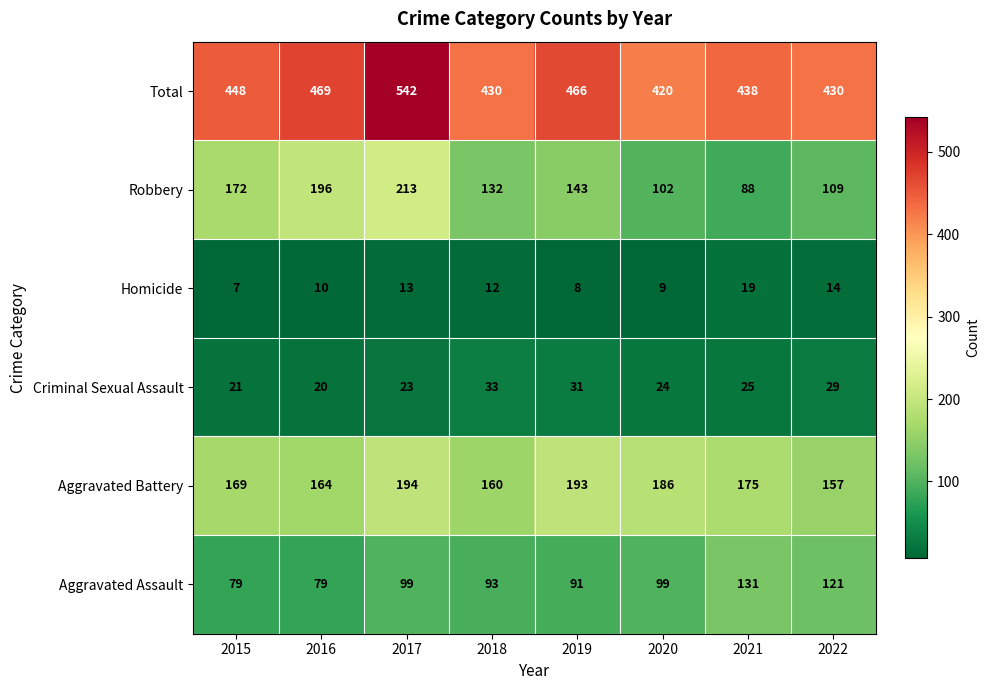

Which label corresponds to the smallest value in the chart?

2015